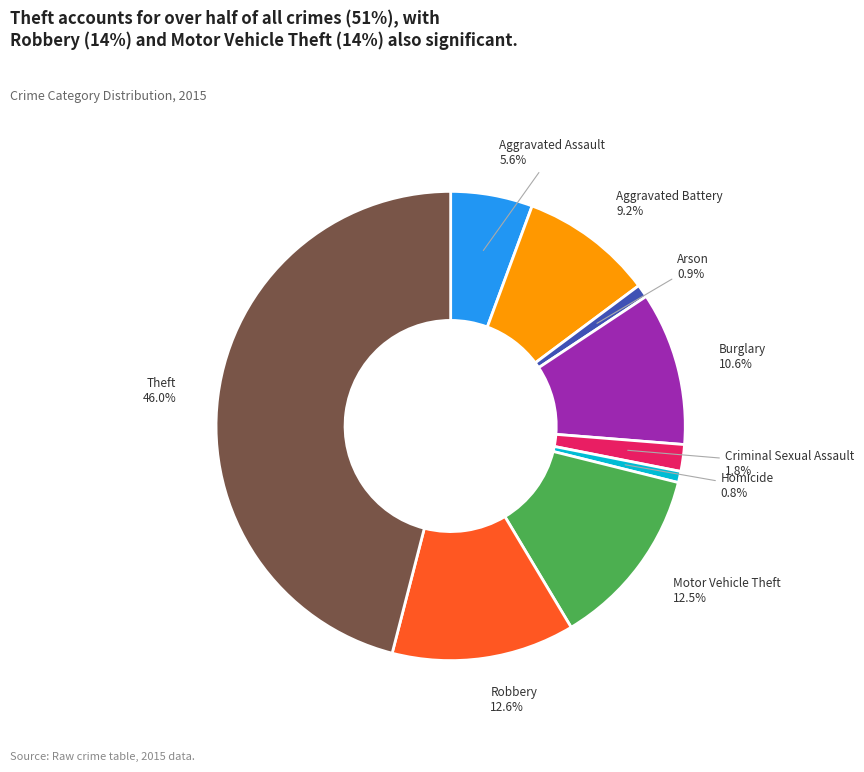

Is there a majority slice in this chart?

No